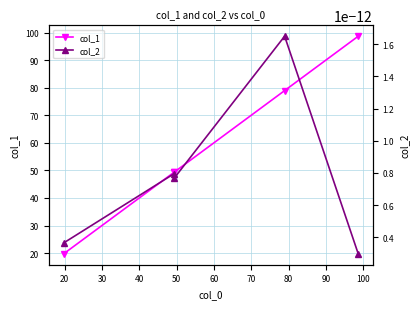

True or false: col_1 has more than 1 points higher than both neighbors.

False